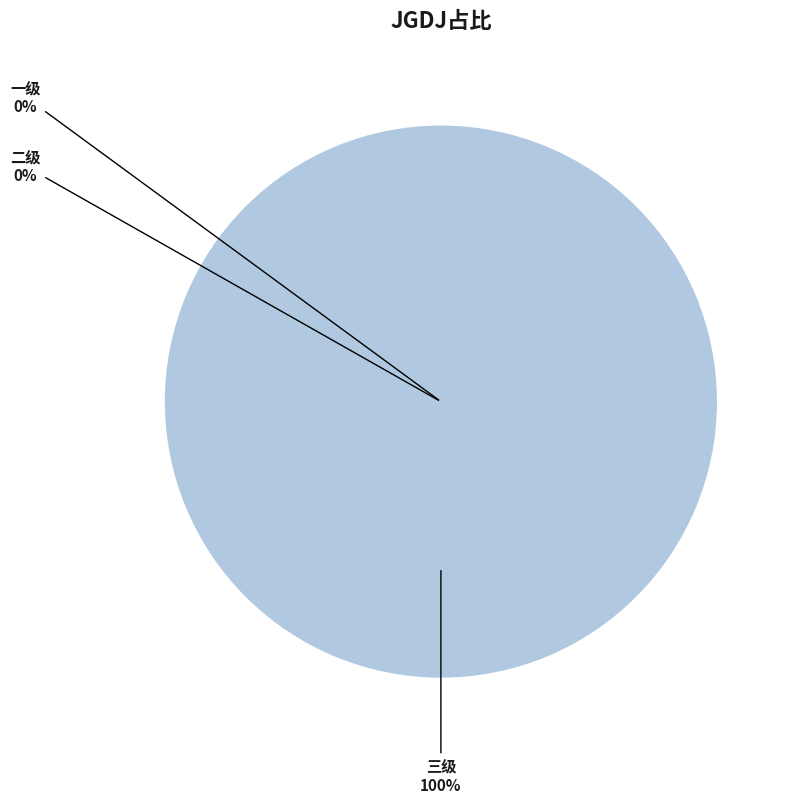

Is the sum of 三级 and 一级 greater than half?

Yes